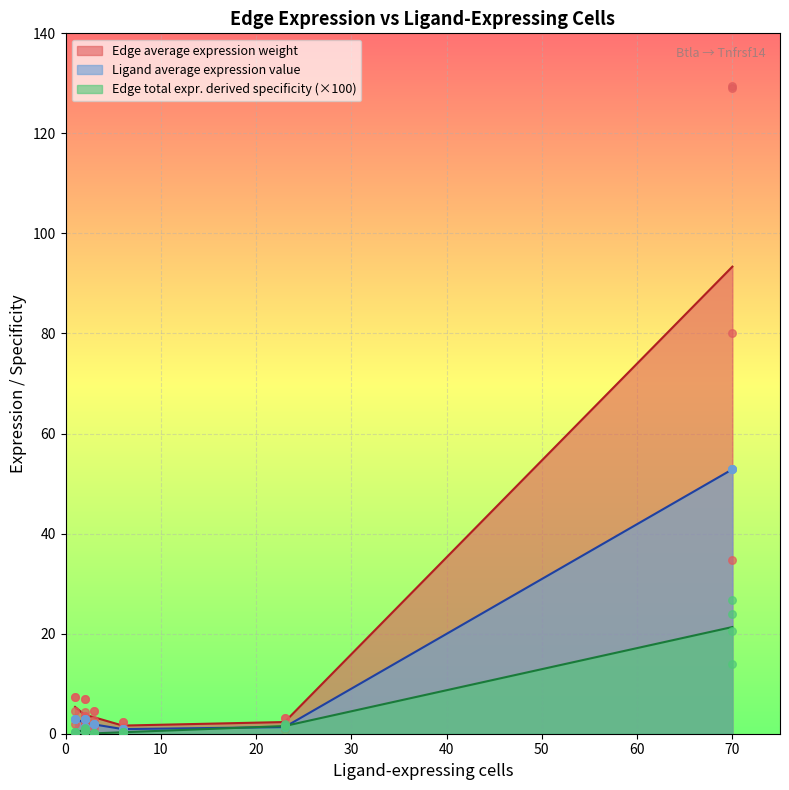

Which series contains the highest Y value?

Edge average expression weight